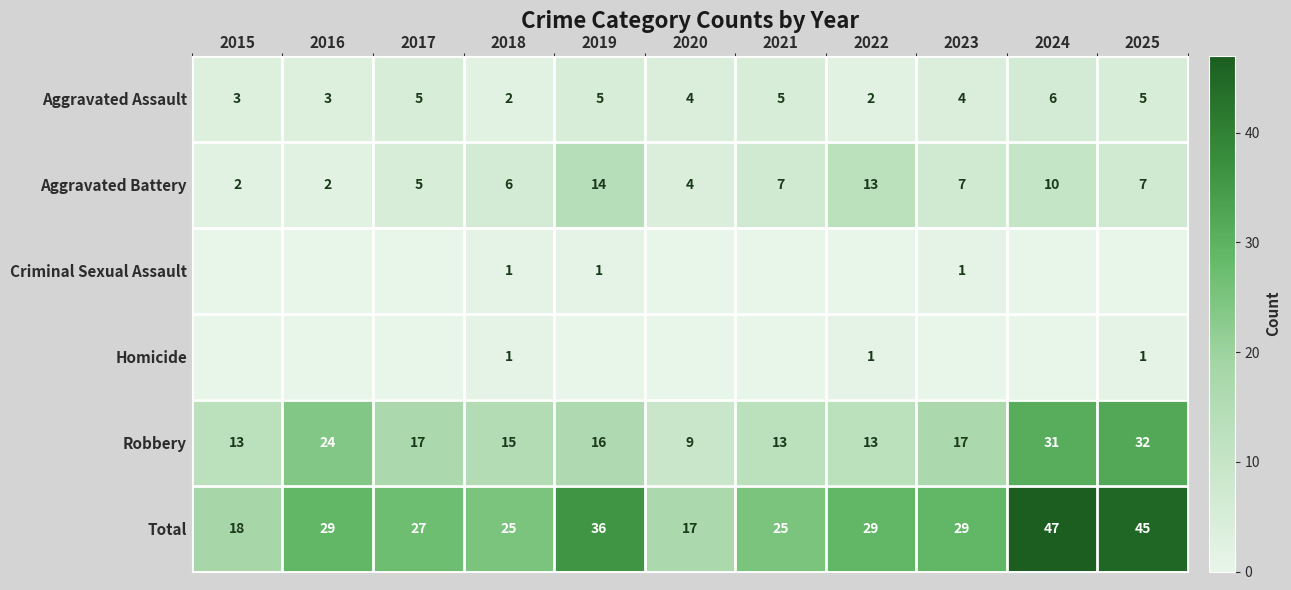

What is the sum of the Total values at 2020 and 2023?

46